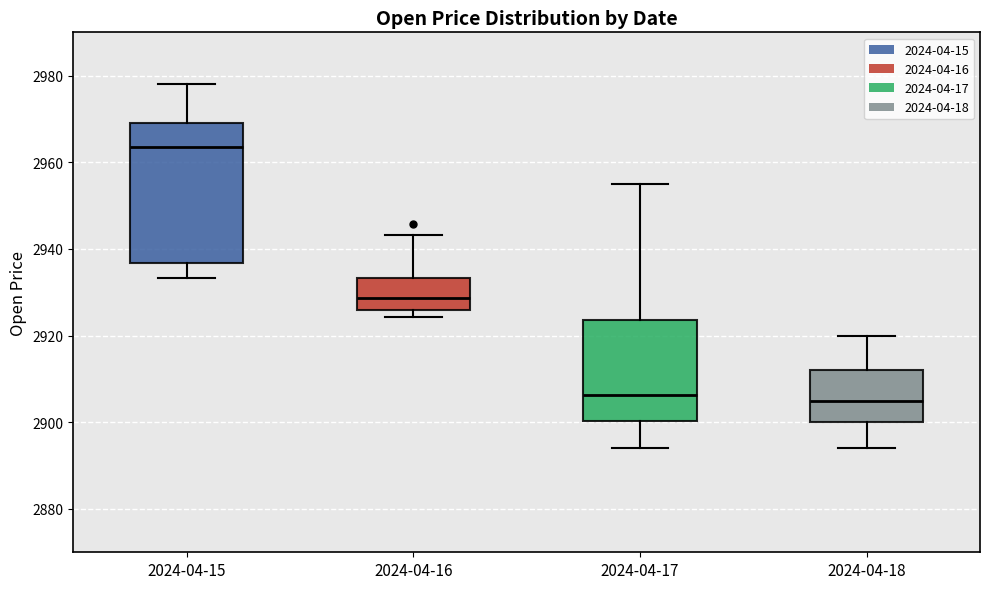

Reading left to right, transcribe this box plot: for each box, give where its median line is, the range the box spans, and where its two whiskers end, as read against the y-axis. The values are not printed on the chart, so give them approximately, as read against the axis.

2024-04-15: median 2964, box 2936 to 2970, whiskers 2934 to 2978
2024-04-16: median 2928, box 2926 to 2934, whiskers 2924 to 2944
2024-04-17: median 2906, box 2900 to 2924, whiskers 2894 to 2954
2024-04-18: median 2906, box 2900 to 2912, whiskers 2894 to 2920